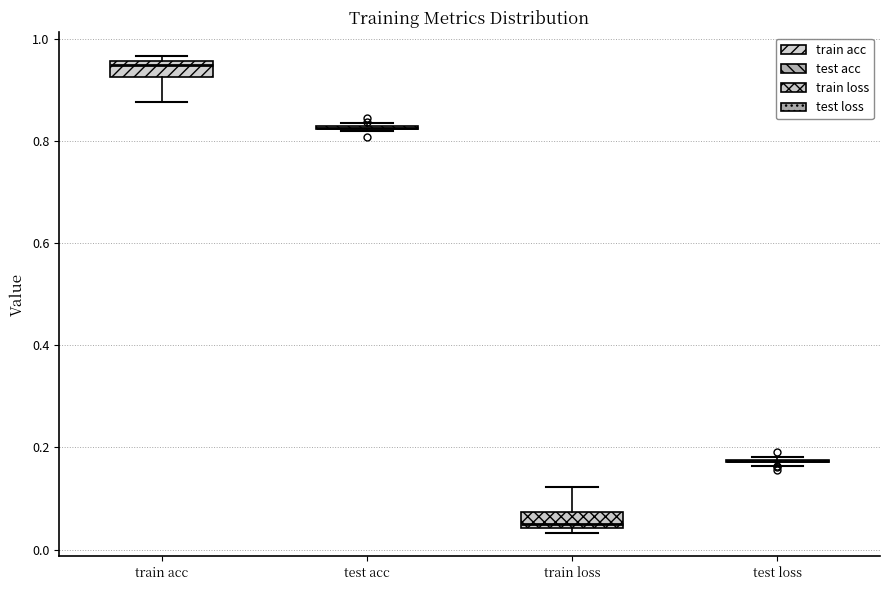

Reading left to right, transcribe this box plot: for each box, give where its median line is, the range the box spans, and where its two whiskers end, as read against the y-axis. The values are not printed on the chart, so give them approximately, as read against the axis.

train acc: median 0.96 (just below the box's upper edge), box 0.92 to 0.96, whiskers 0.88 to 0.96 (just above the box's upper edge)
test acc: box collapsed to a line at 0.82, whiskers 0.82 to 0.84
train loss: median 0.04 (just above the box's lower edge), box 0.04 to 0.08, whiskers 0.04 (just below the box's lower edge) to 0.12
test loss: box collapsed to a line at 0.18, whiskers 0.16 to 0.18